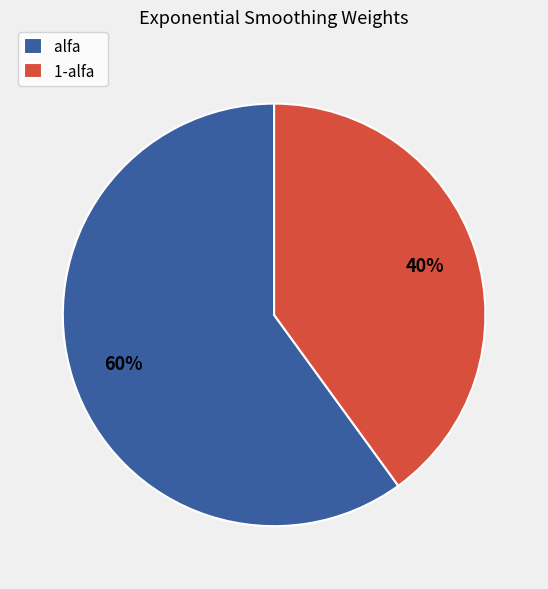

Which has a higher value, alfa or 1-alfa?

alfa